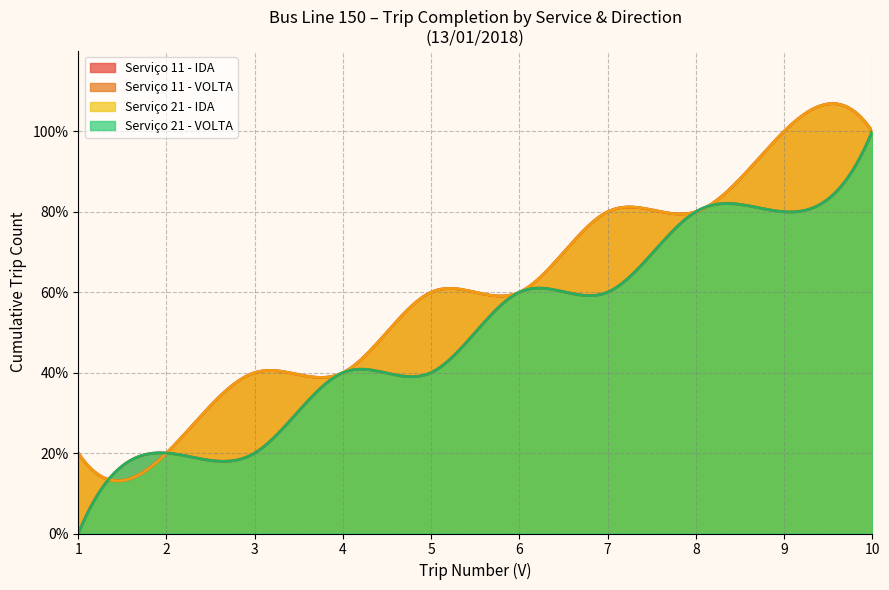

Which series has the largest range (max minus min)?

IDA